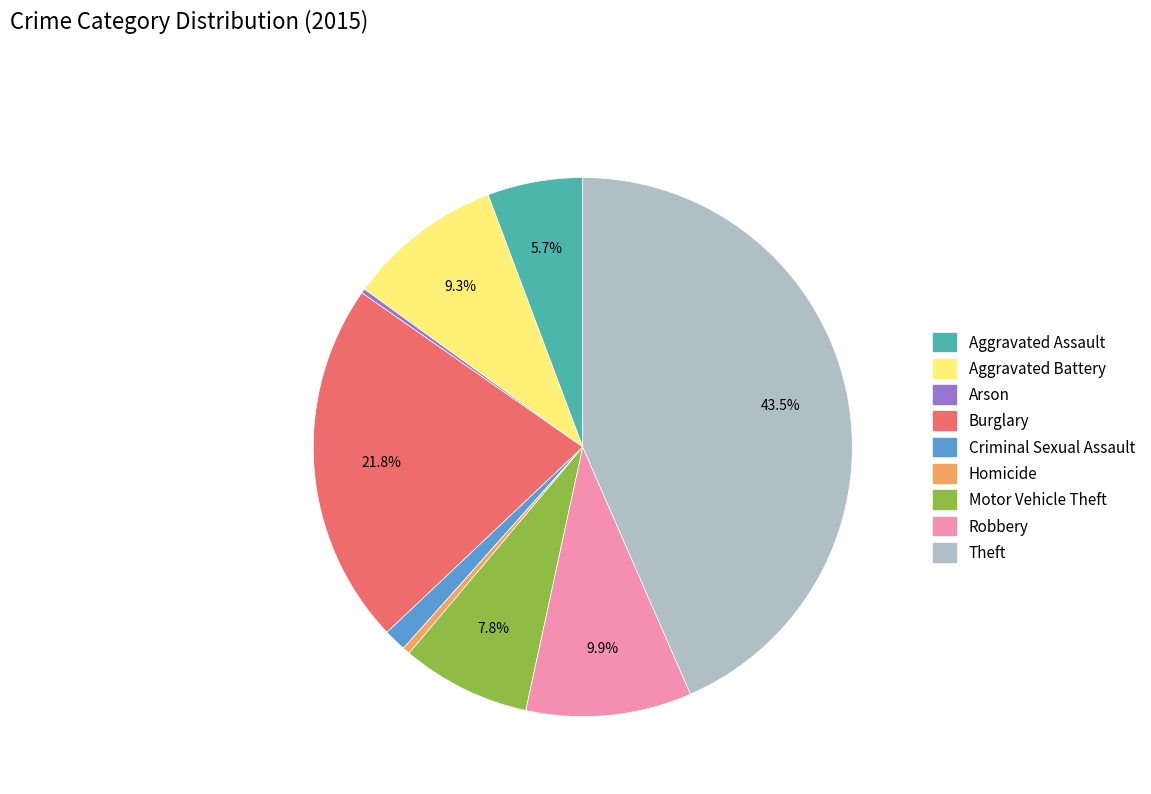

What is the ratio of the value at Aggravated Battery to the value at Aggravated Assault?

1.6